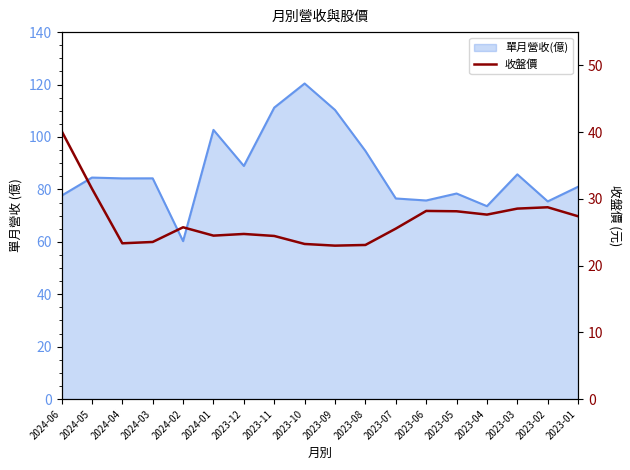

Count the number of values greater than 25.

10